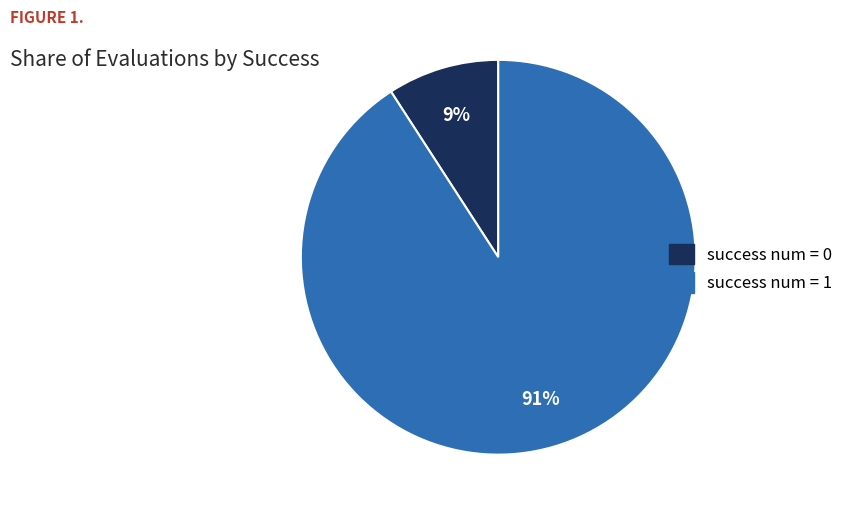

To the nearest percent, what is the combined percentage of success num = 0 and success num = 1?

100%